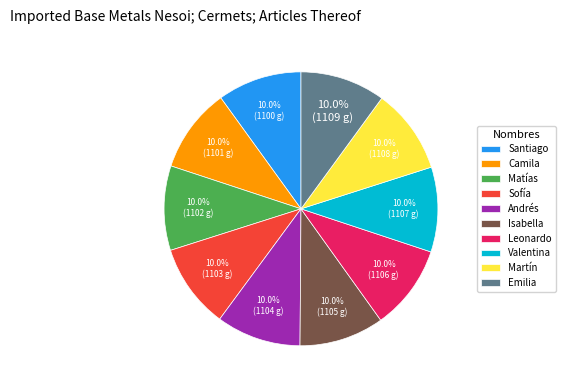

What portion of the pie excludes Martín?

90.0%